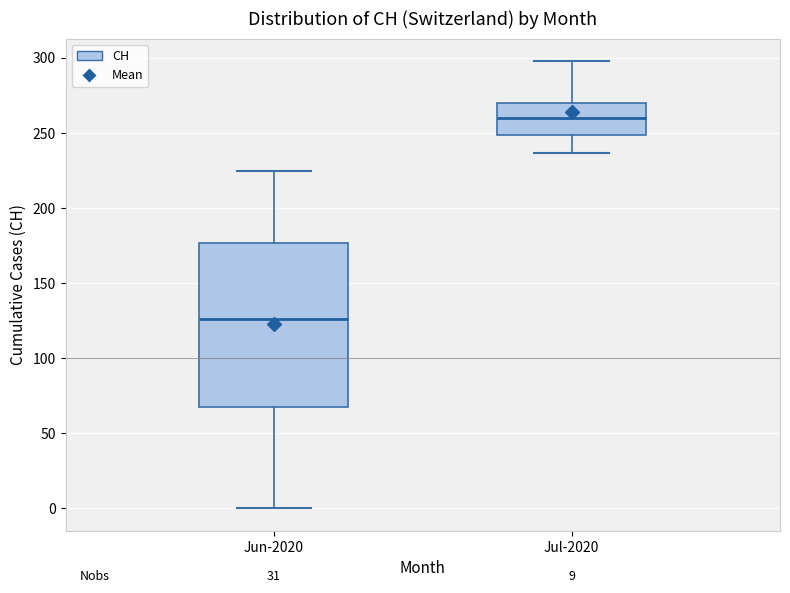

Which box's median line is the highest?

Jul-2020